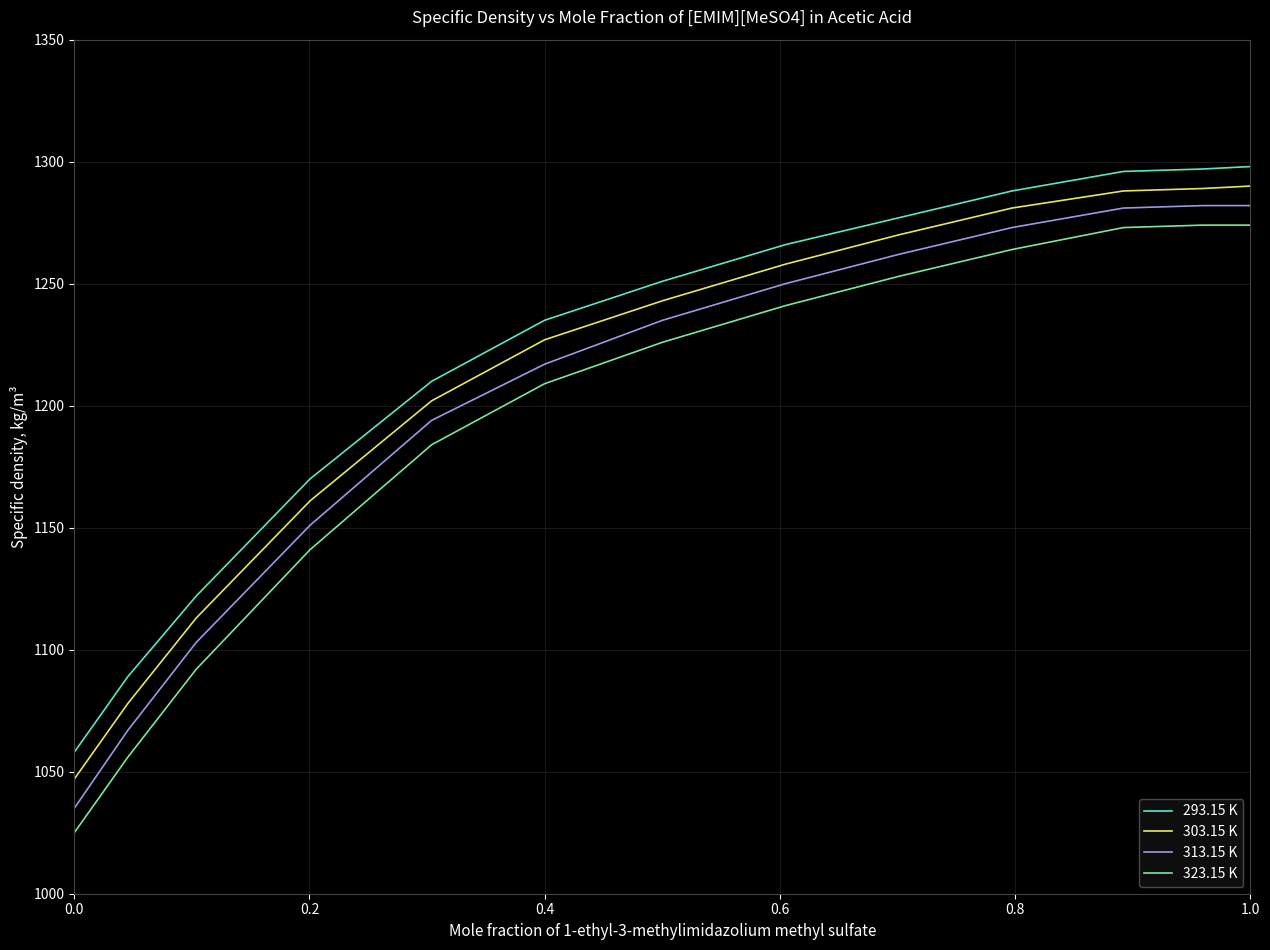

What is the minimum value for 323.15 K?

1025